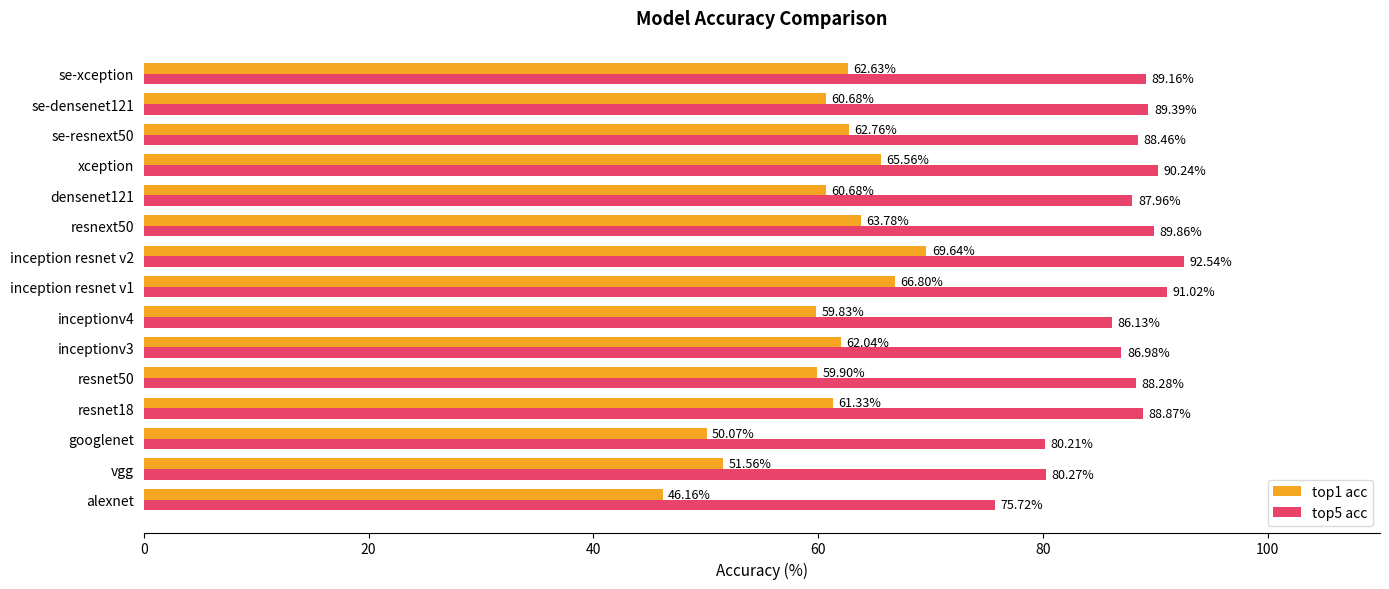

At which category does the chart reach its minimum across all series?

alexnet